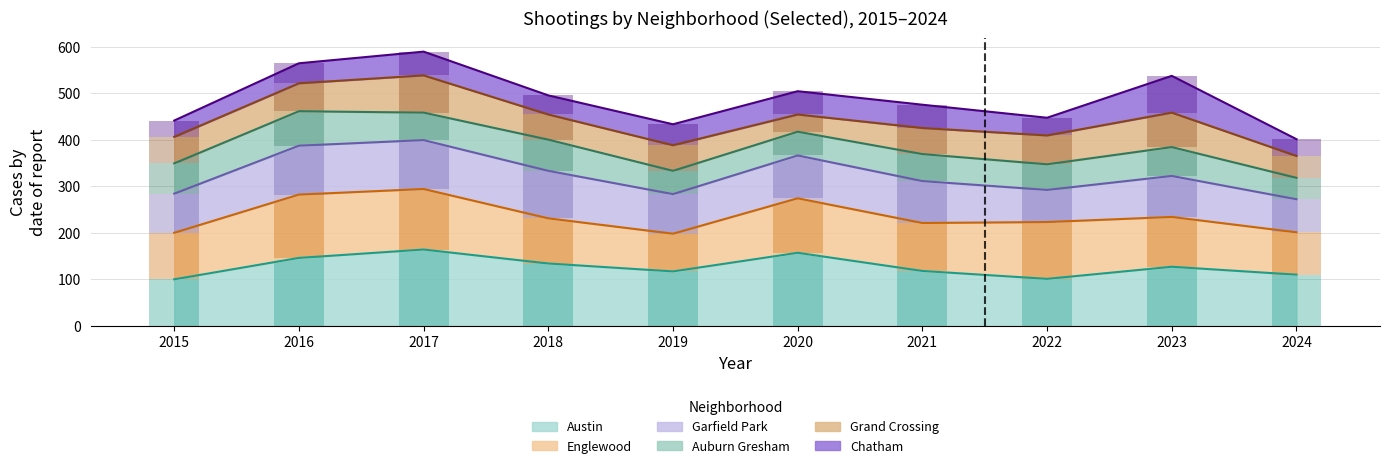

How many groups of bars are there?

10